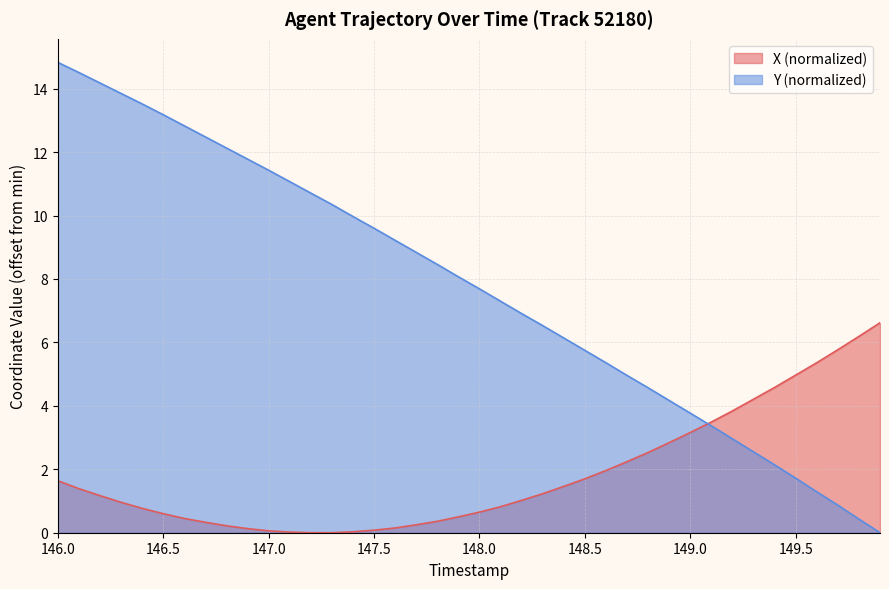

Rank the series by their maximum value, from lowest to highest.

X (normalized), Y (normalized)